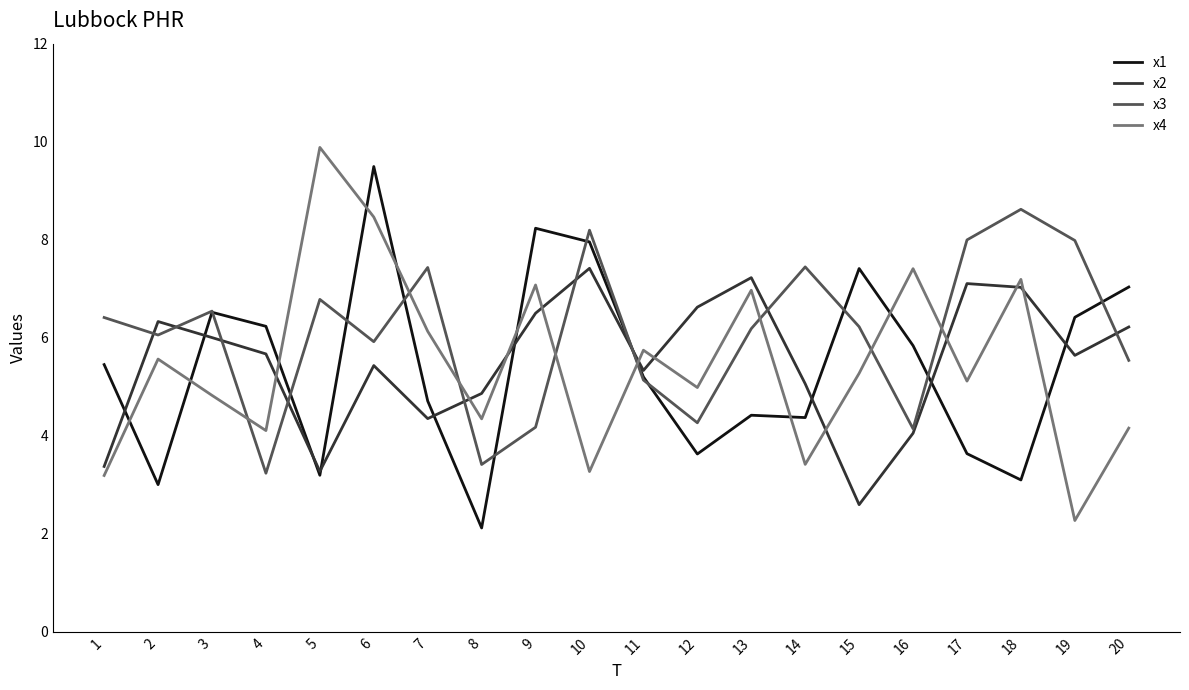

The value of x2 at 20 is 6.2. True or false?

True